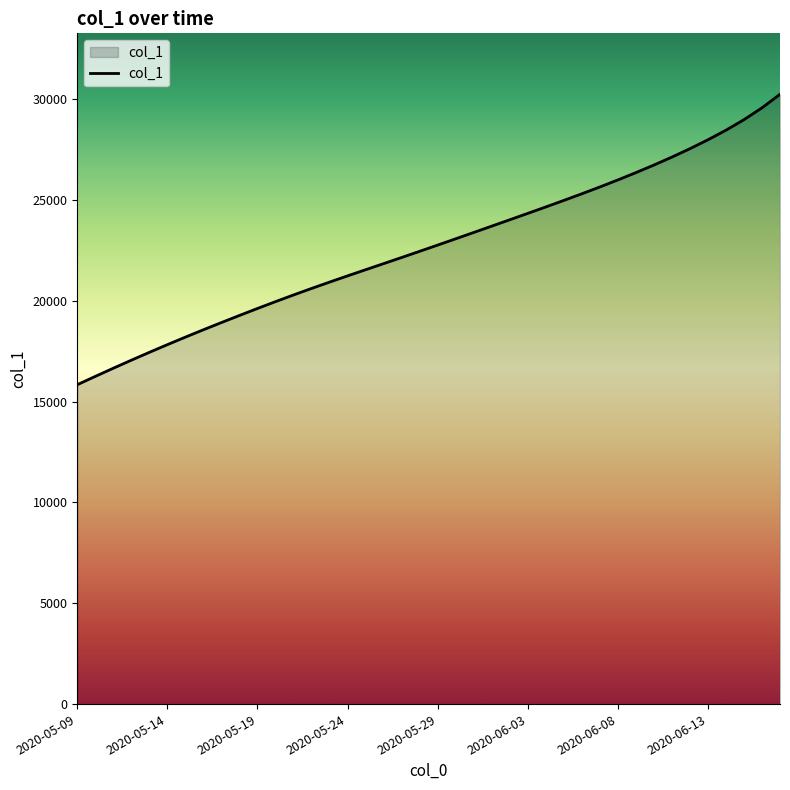

List the labels in order of value, smallest first.

2020-05-09, 2020-05-10, 2020-05-11, 2020-05-12, 2020-05-13, 2020-05-14, 2020-05-15, 2020-05-16, 2020-05-17, 2020-05-18, 2020-05-19, 2020-05-20, 2020-05-21, 2020-05-22, 2020-05-23, 2020-05-24, 2020-05-25, 2020-05-26, 2020-05-27, 2020-05-28, 2020-05-29, 2020-05-30, 2020-05-31, 2020-06-01, 2020-06-02, 2020-06-03, 2020-06-04, 2020-06-05, 2020-06-06, 2020-06-07, 2020-06-08, 2020-06-09, 2020-06-10, 2020-06-11, 2020-06-12, 2020-06-13, 2020-06-14, 2020-06-15, 2020-06-16, 2020-06-17